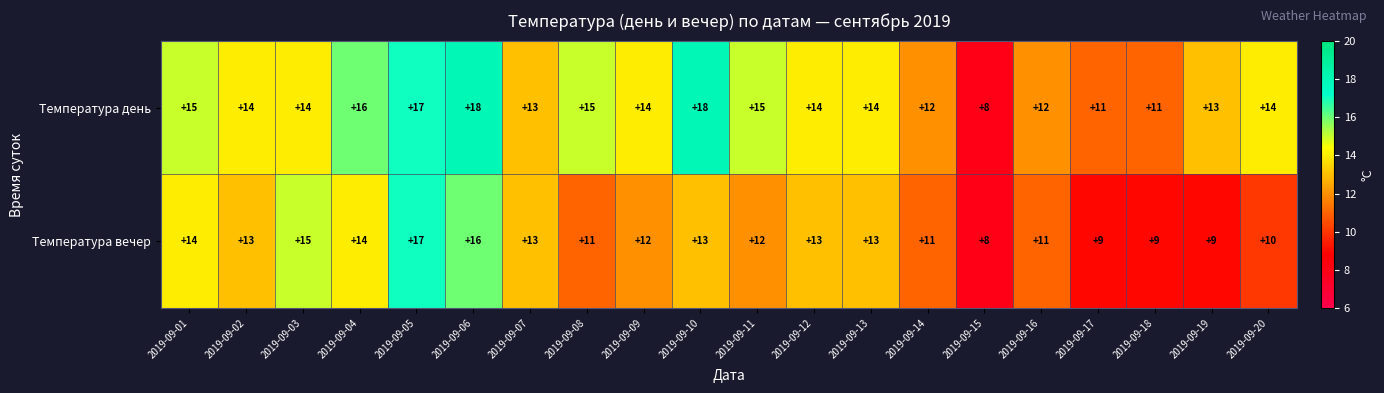

Count the number of categories in the chart.

20